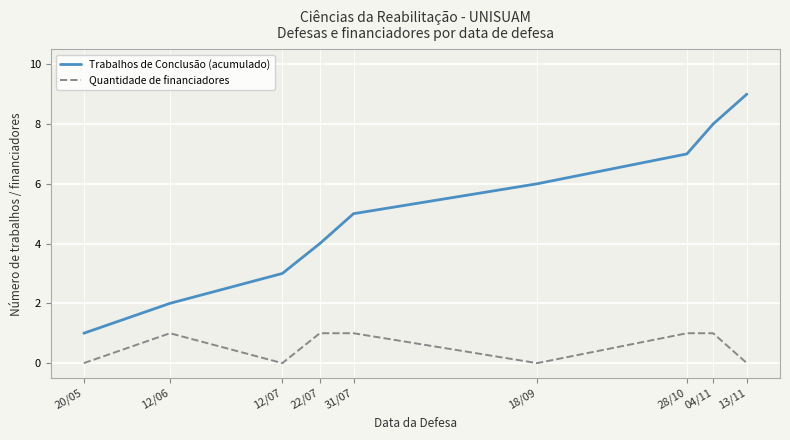

Reading left to right, extract all data points from this chart.

Trabalhos de Conclusão (acumulado): 20/05=1	12/06=2	12/07=3	22/07=4	31/07=5	18/09=6	28/10=7	04/11=8	13/11=9
Quantidade de financiadores: 20/05=0	12/06=1	12/07=0	22/07=1	31/07=1	18/09=0	28/10=1	04/11=1	13/11=0